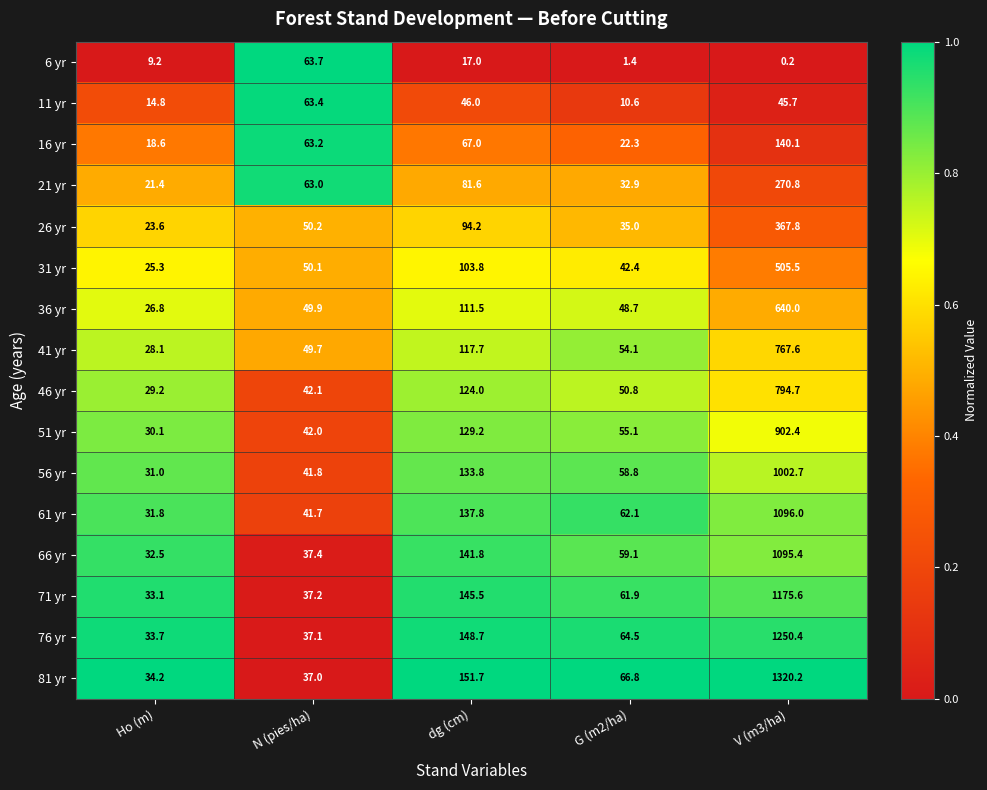

What is the difference between the maximum and minimum values in the 51 yr series?

872.3